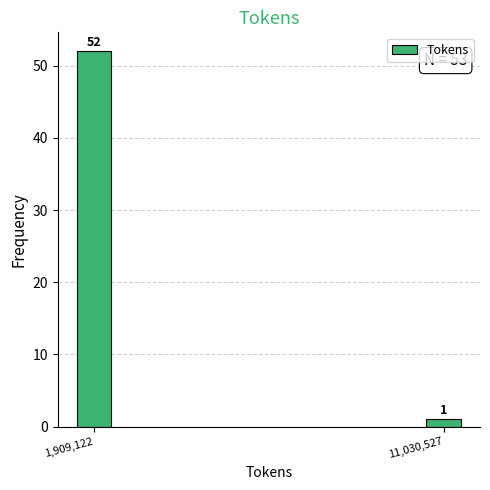

Reading left to right, what are all the values shown in this chart?

1,909,122=52	11,030,527=1